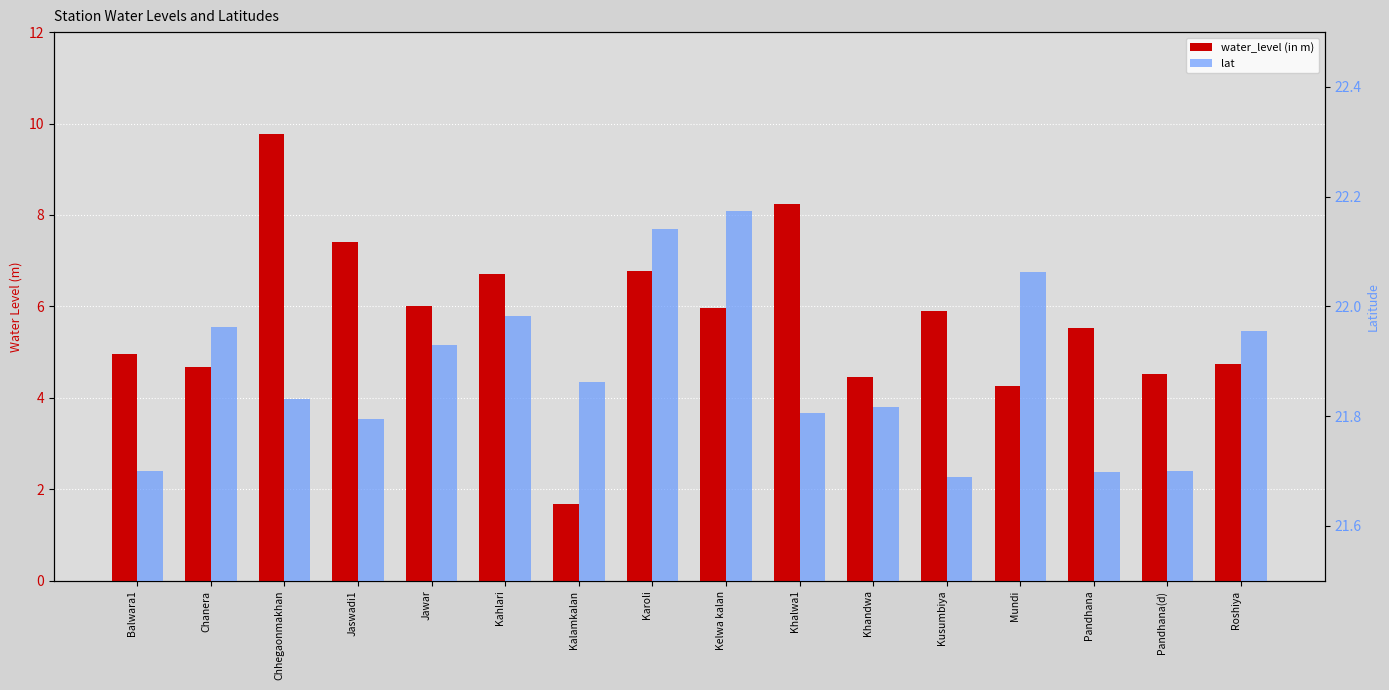

At which label is lat closest to 21?

Kusumbiya